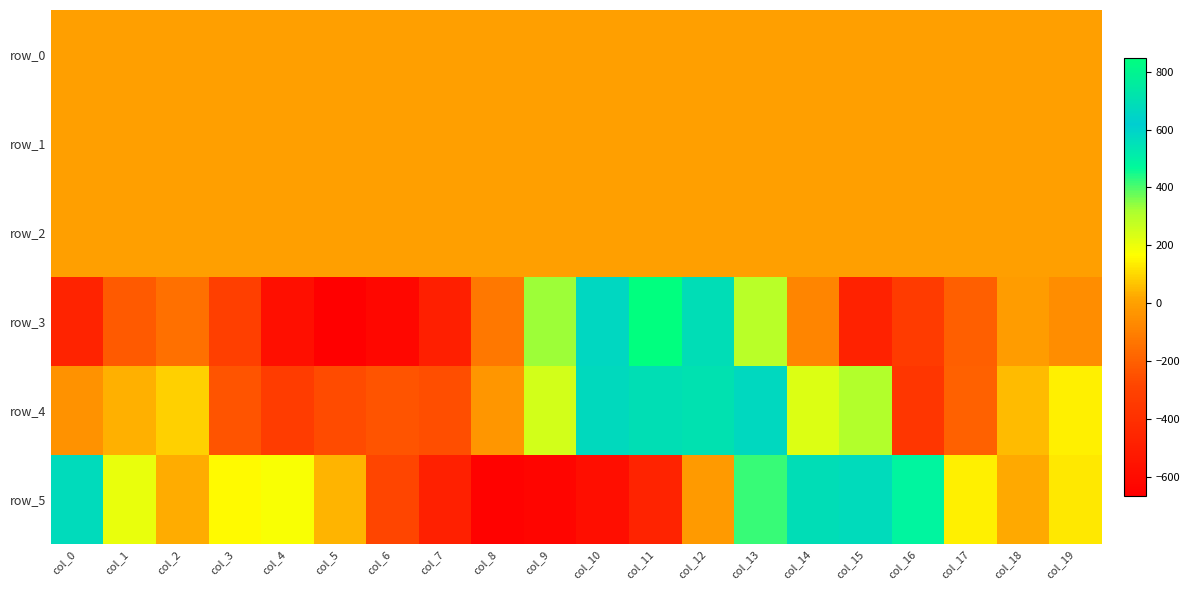

What is the maximum value for row_4?

706.4